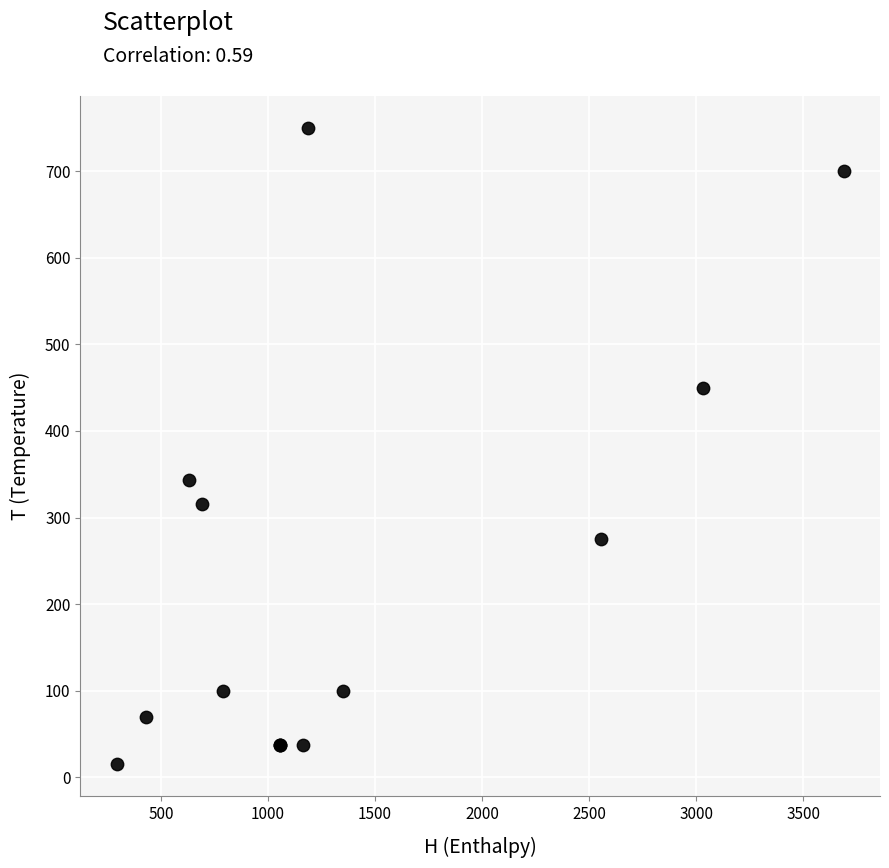

What Y value in the scatter plot is closest to 382?

343.4